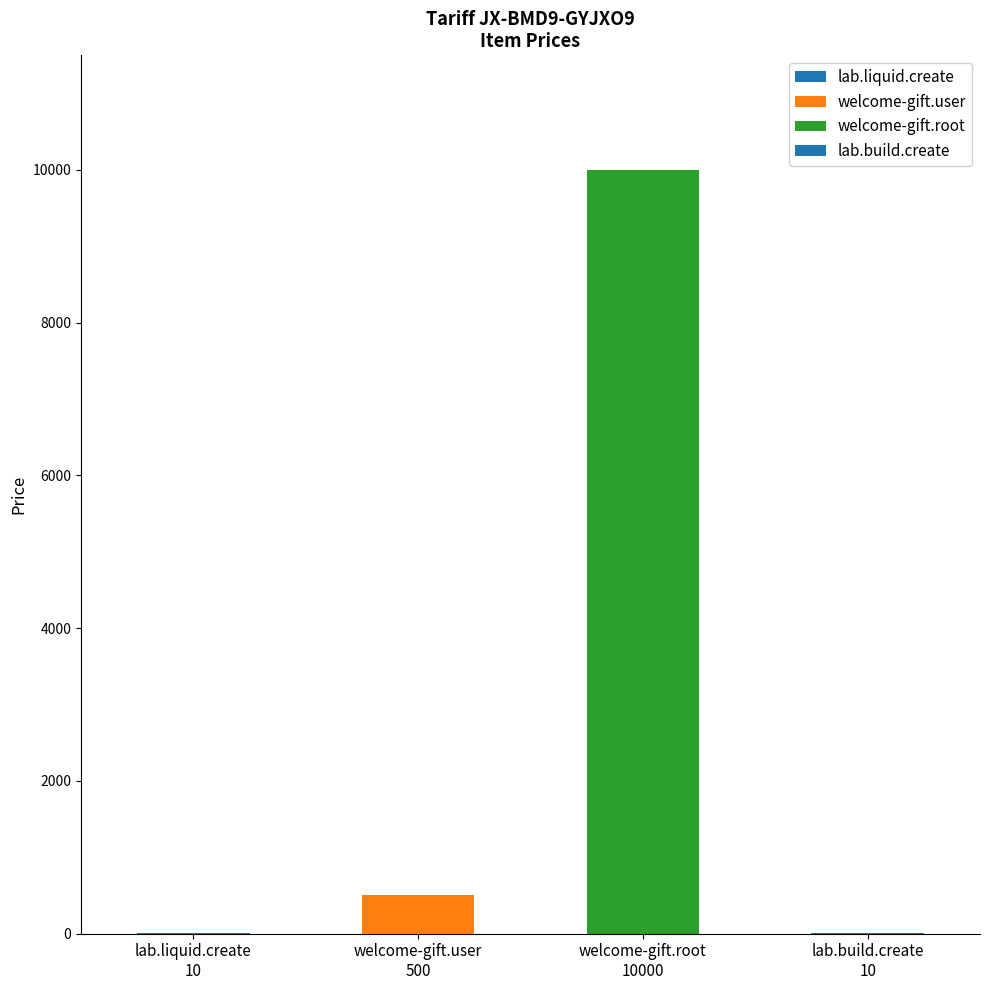

What is the maximum value shown in the chart?

10000